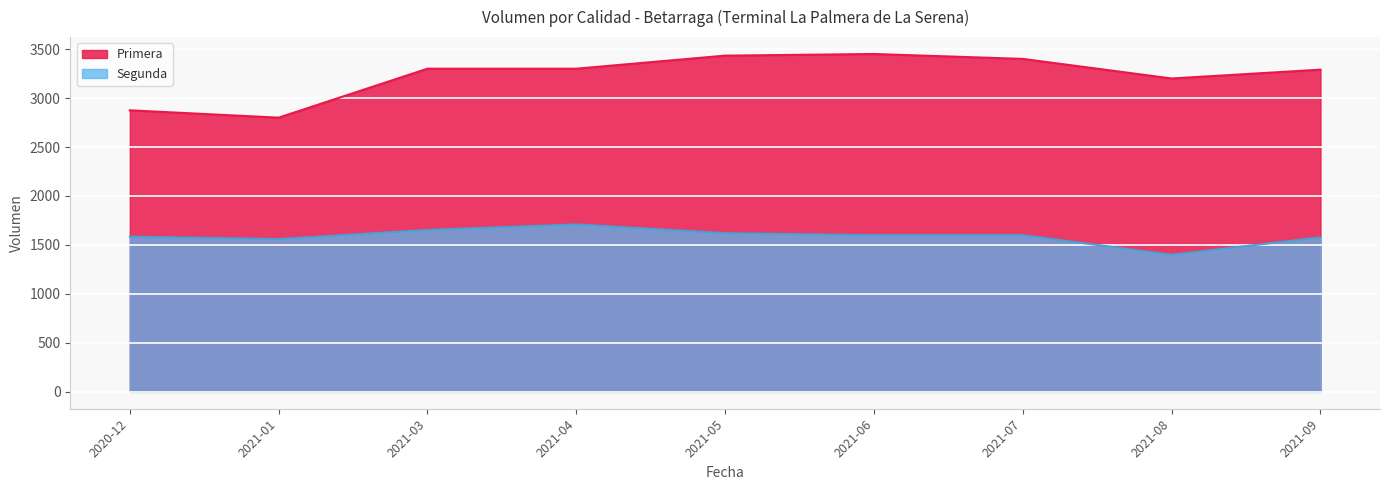

Rank the series by their average value, from highest to lowest.

Primera, Segunda